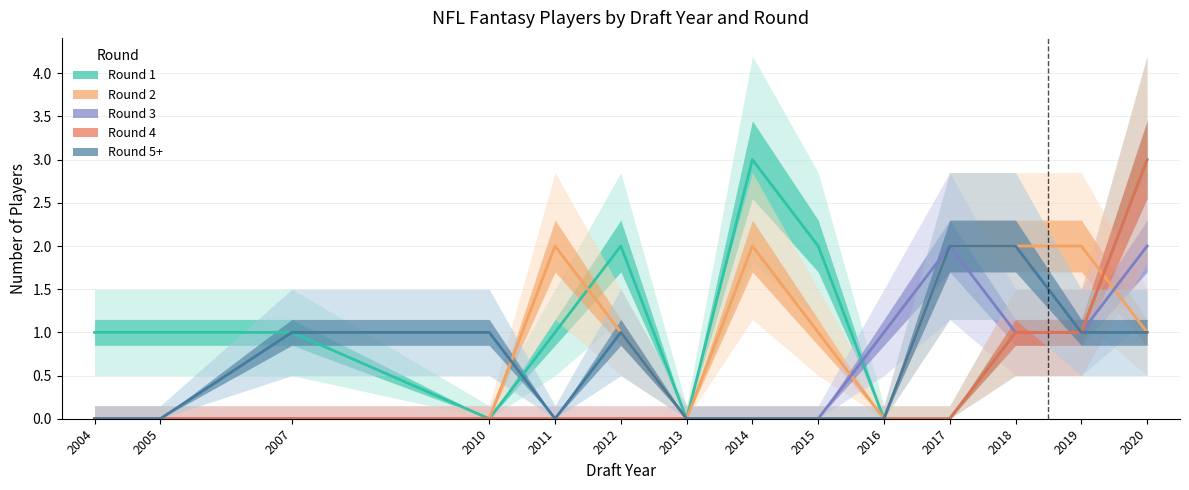

What is the total value across all series at 2012?

4